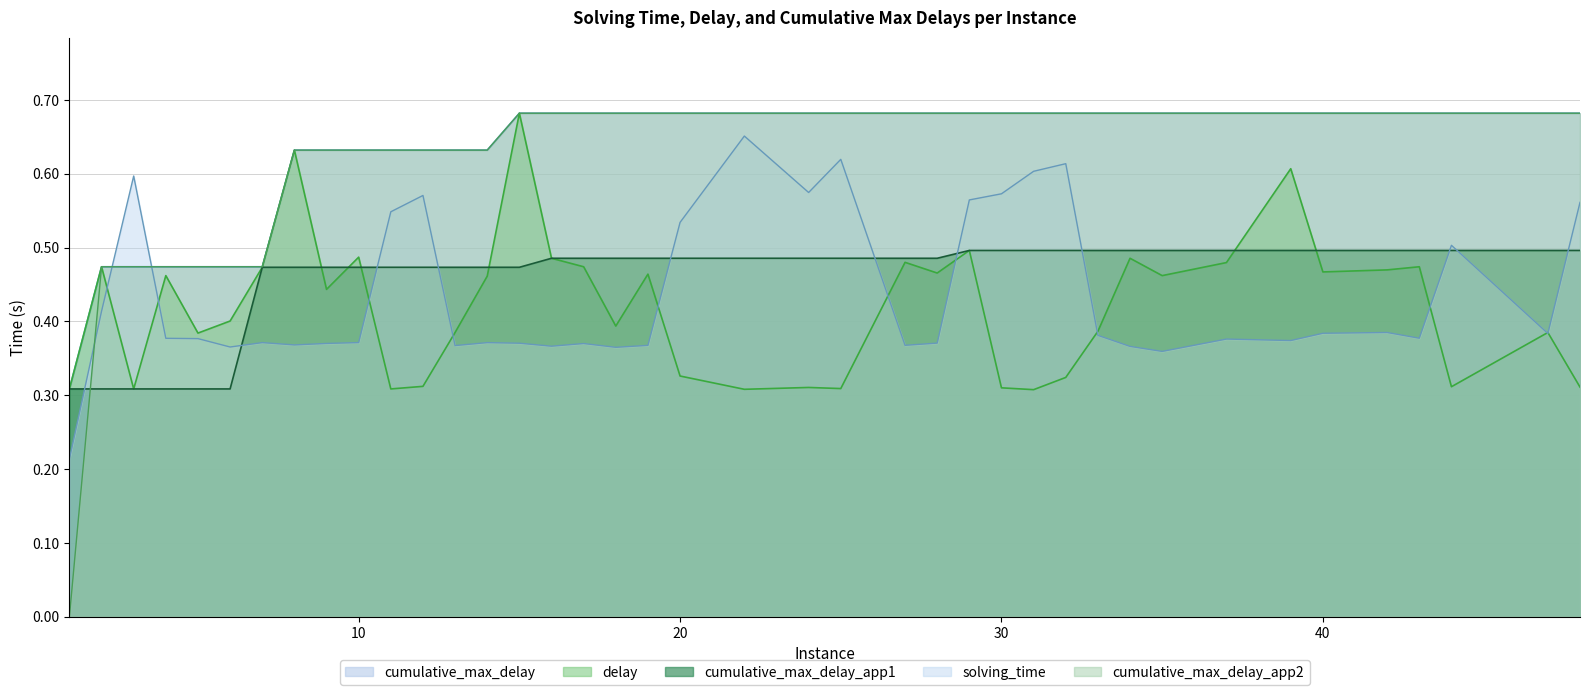

How many lines are shown in the chart?

5